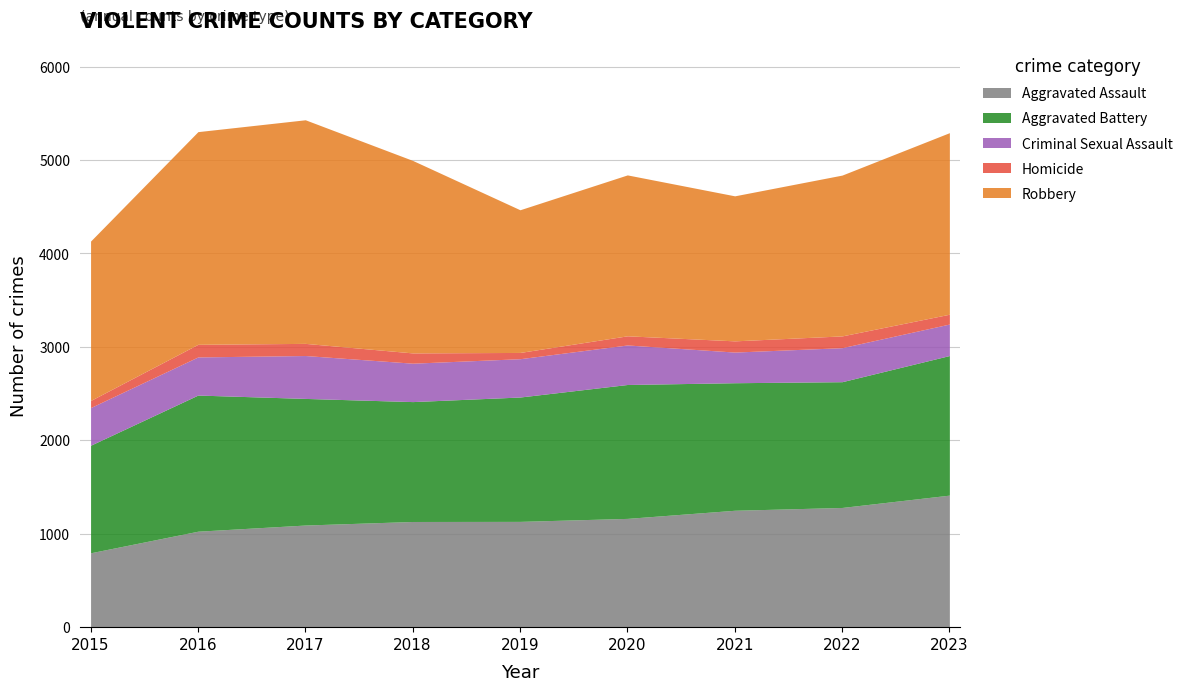

Is it true that Homicide equals 178 at 2017?

False